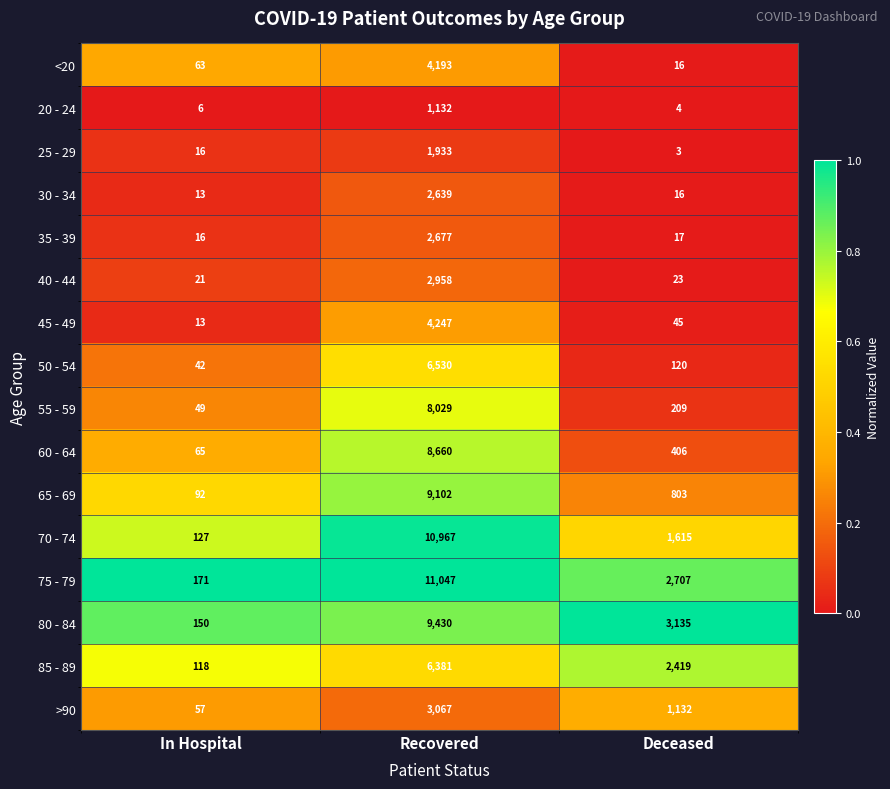

Which category has the highest value across all series?

Recovered